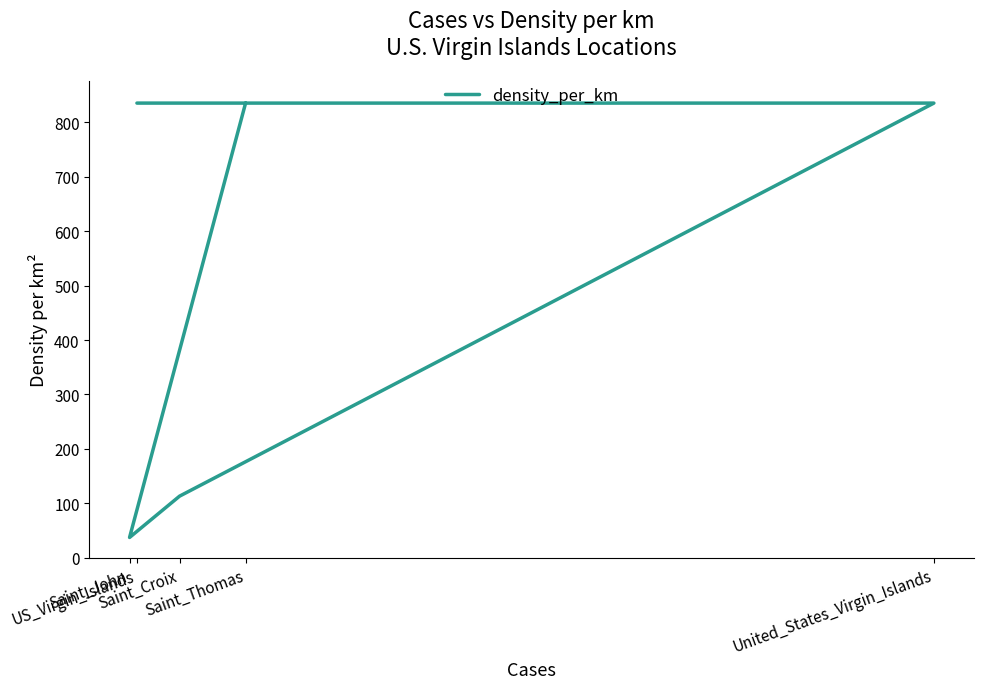

The value at Saint_Thomas is 1184.1. True or false?

False